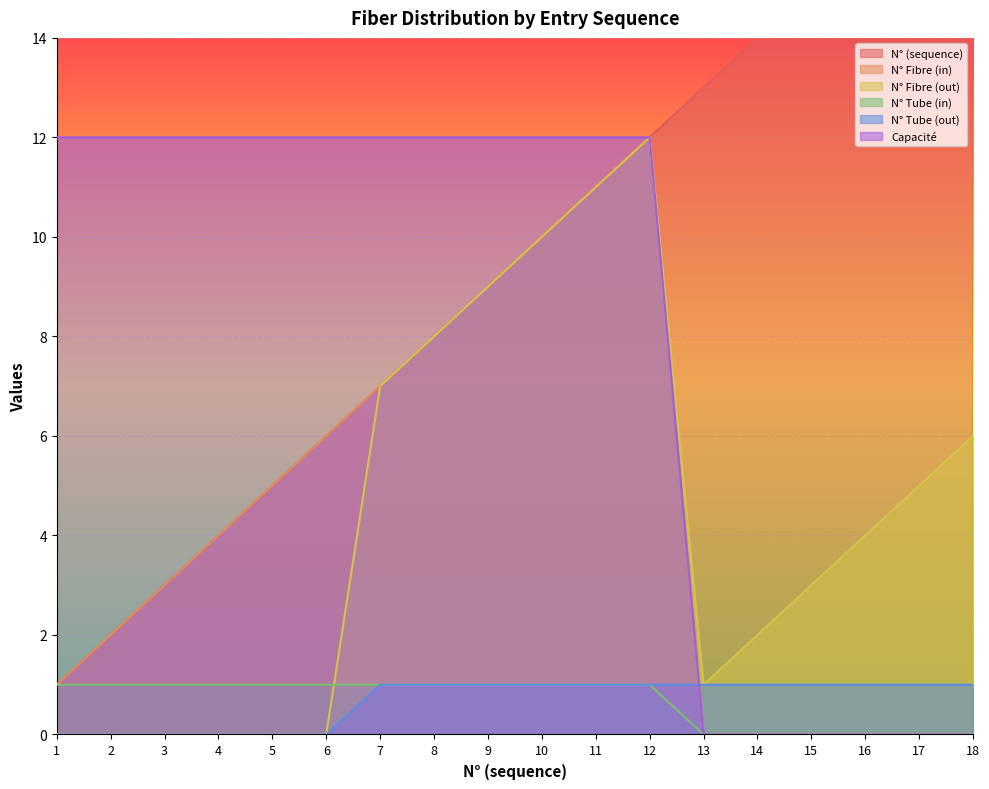

True or false: N° Tube (out) and N° (sequence) cross at least once.

False